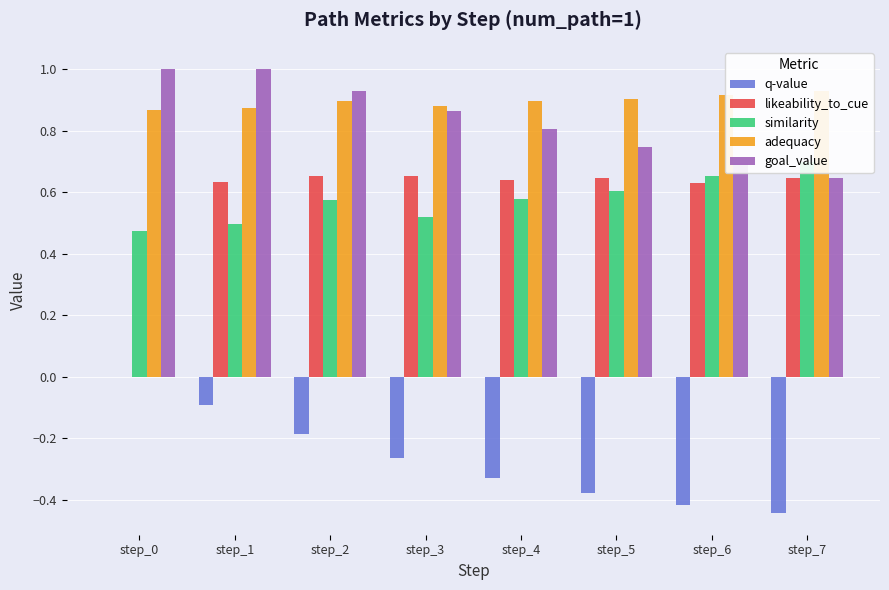

Which series has the largest total across all categories?

adequacy